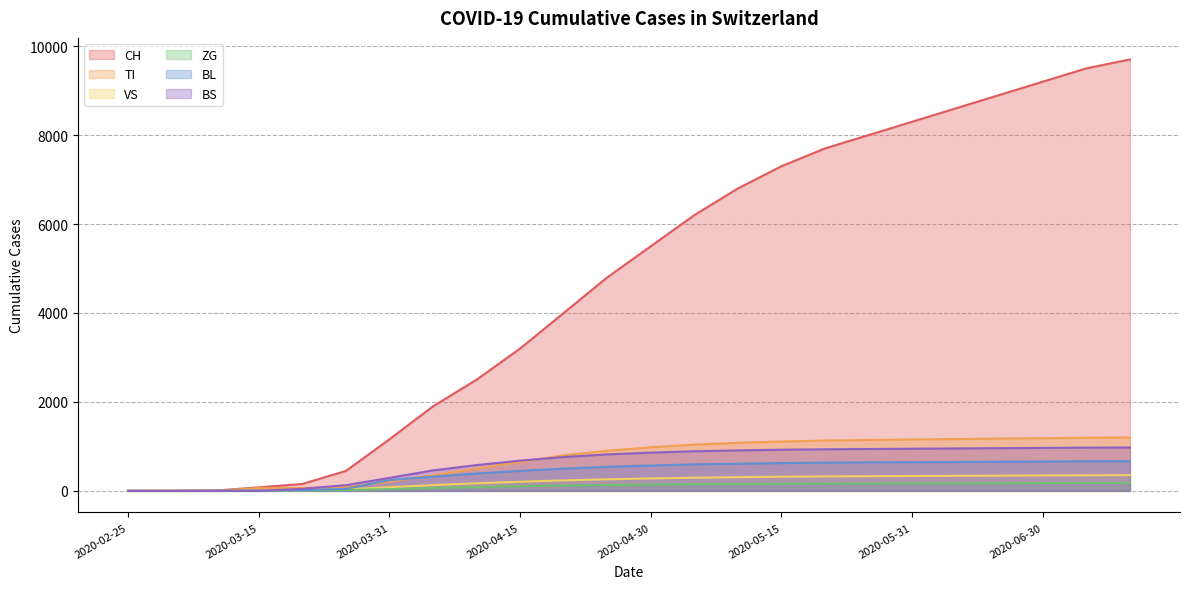

What is the label of the 12th point from the left?

2020-04-25